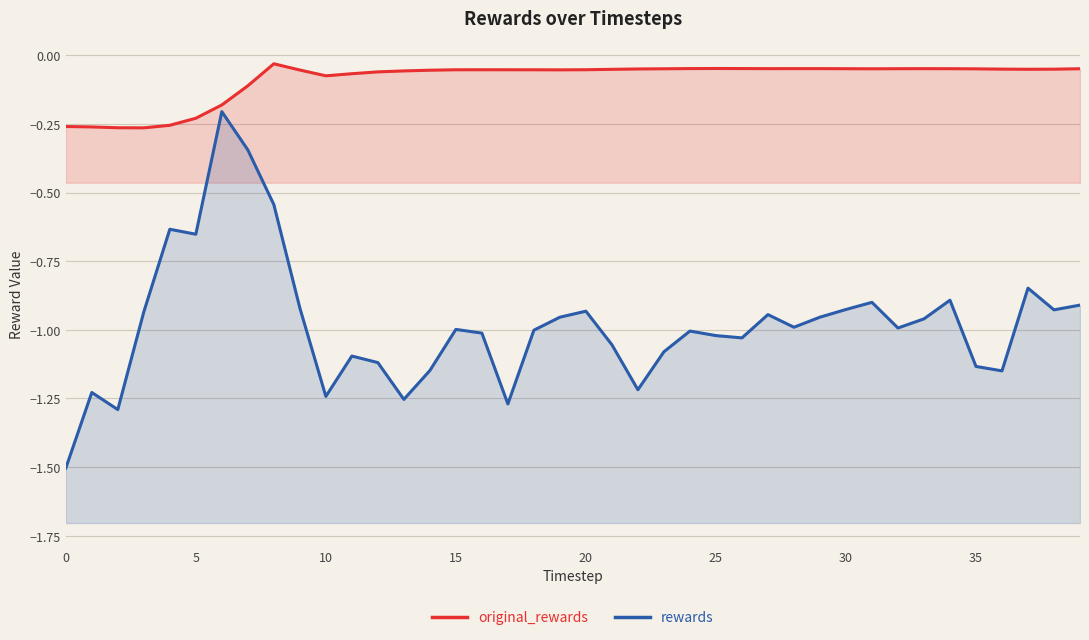

How many lines are shown in the chart?

2